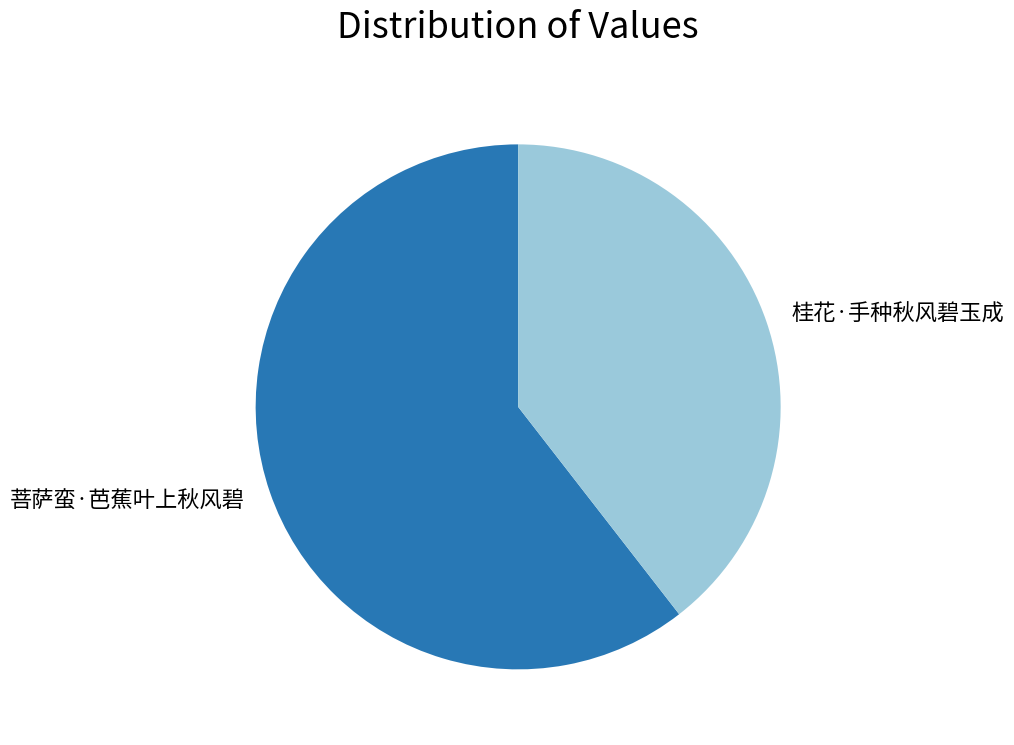

Which slice represents more than half of the pie?

菩萨蛮·芭蕉叶上秋风碧